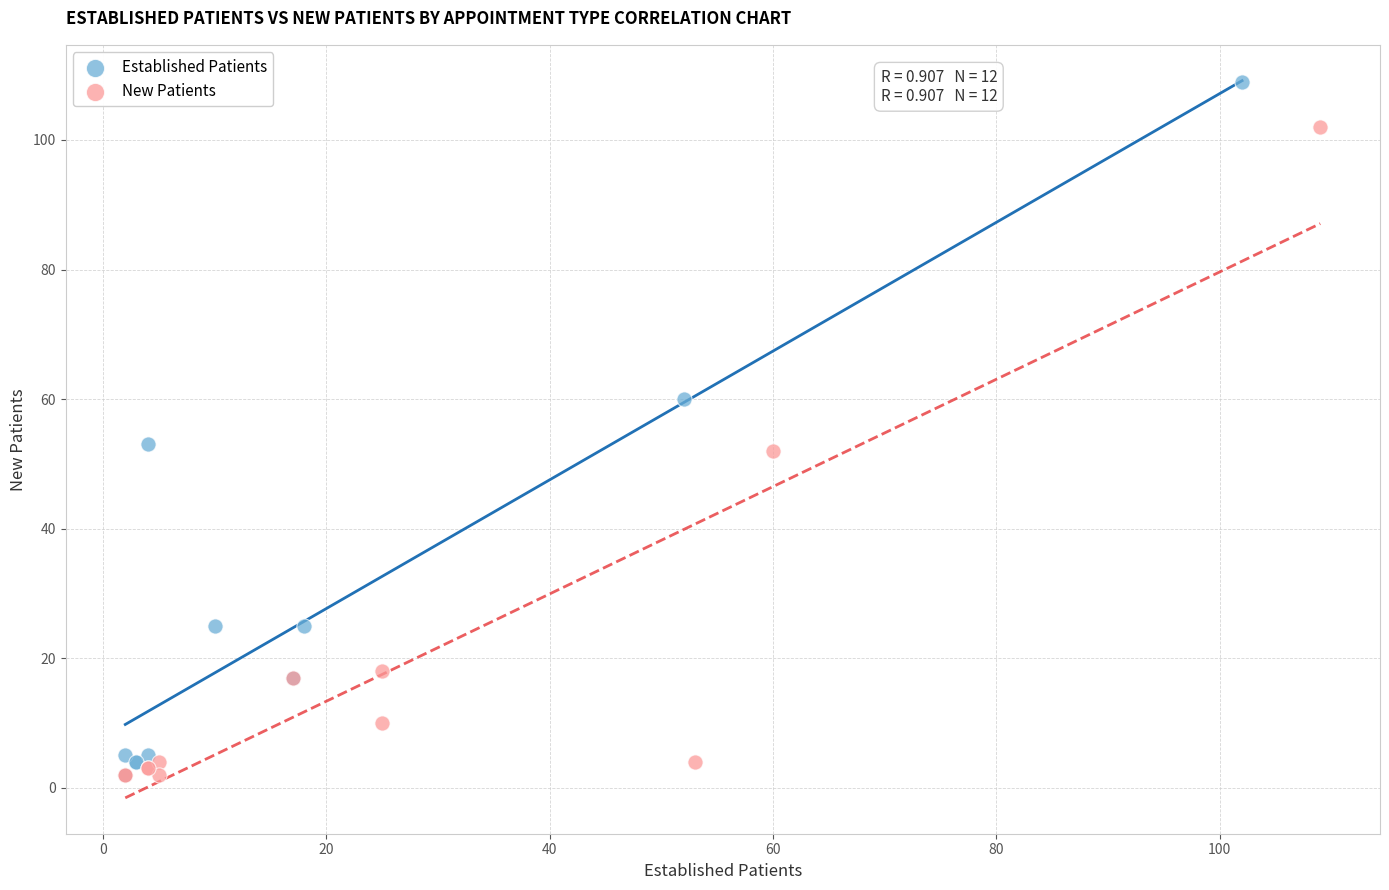

Which series has the widest spread of Y values?

Established Patients